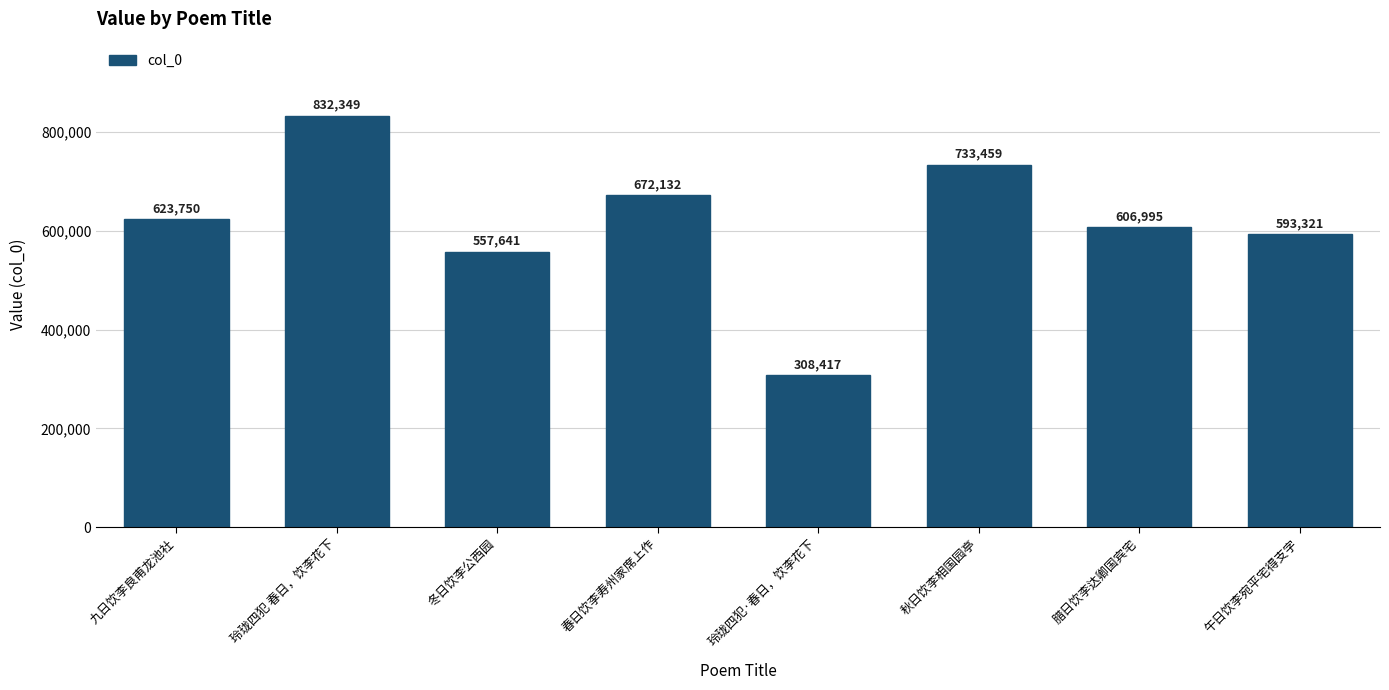

Reading left to right, extract all data points from this chart.

623750	832349	557641	672132	308417	733459	606995	593321